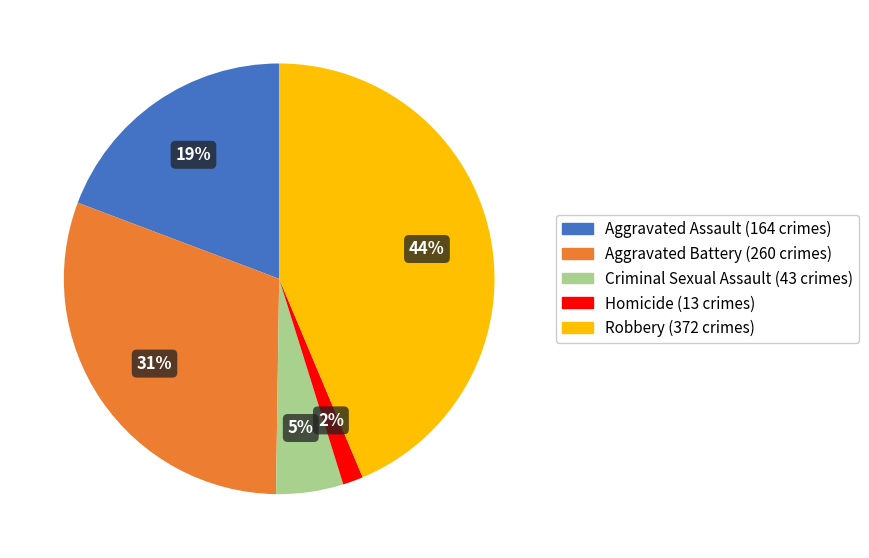

The Robbery slice represents 44% of the pie. True or false?

True